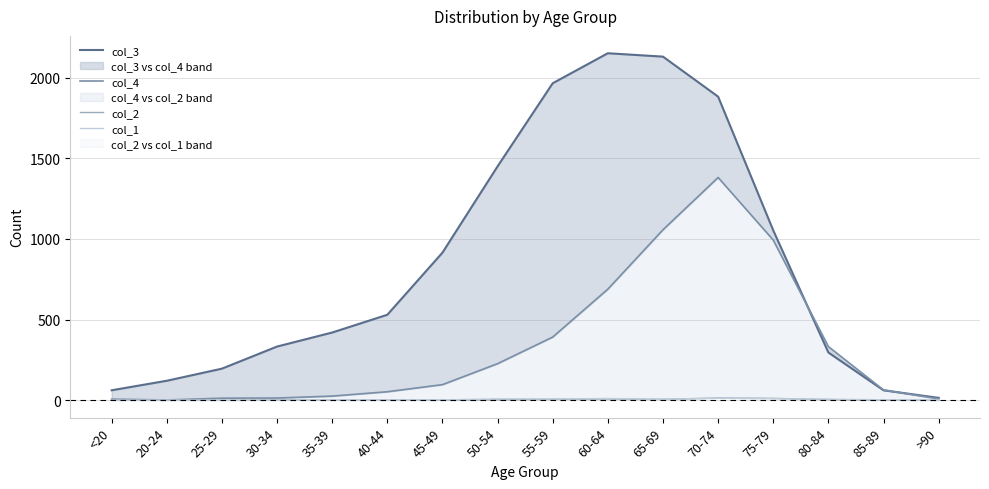

Rank the categories by col_4 value from lowest to highest.

20-24, <20, >90, 25-29, 30-34, 35-39, 40-44, 85-89, 45-49, 50-54, 80-84, 55-59, 60-64, 75-79, 65-69, 70-74